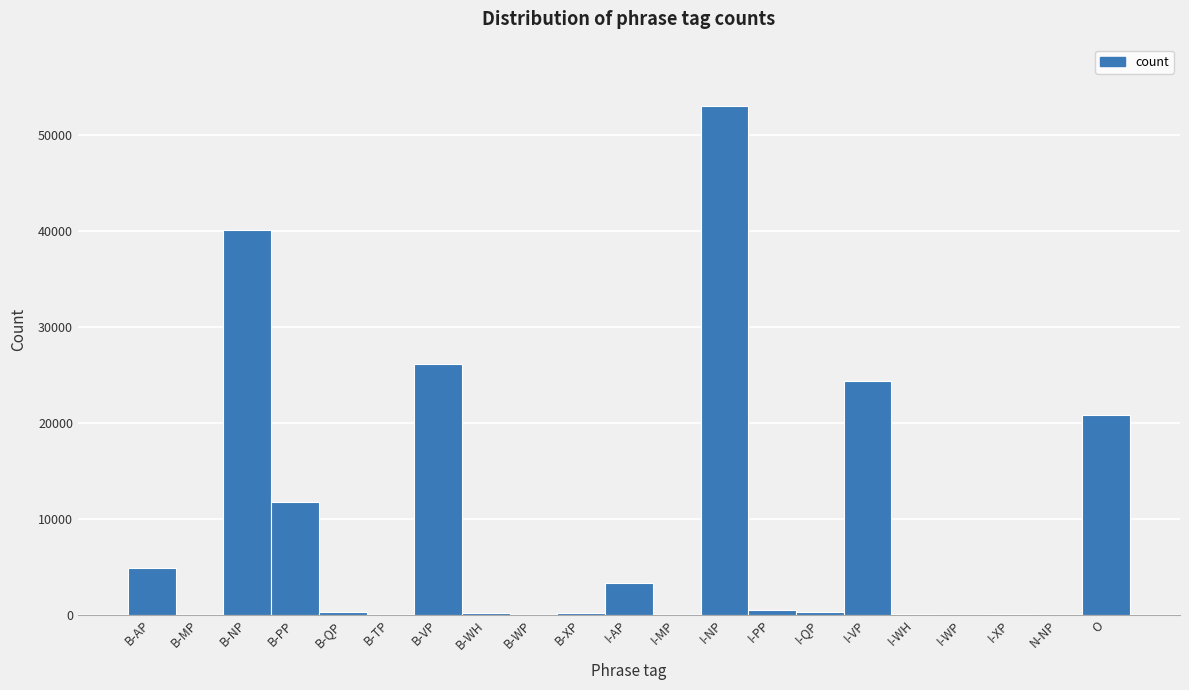

Approximately how many times larger is the value at B-VP compared to I-VP?

1.1